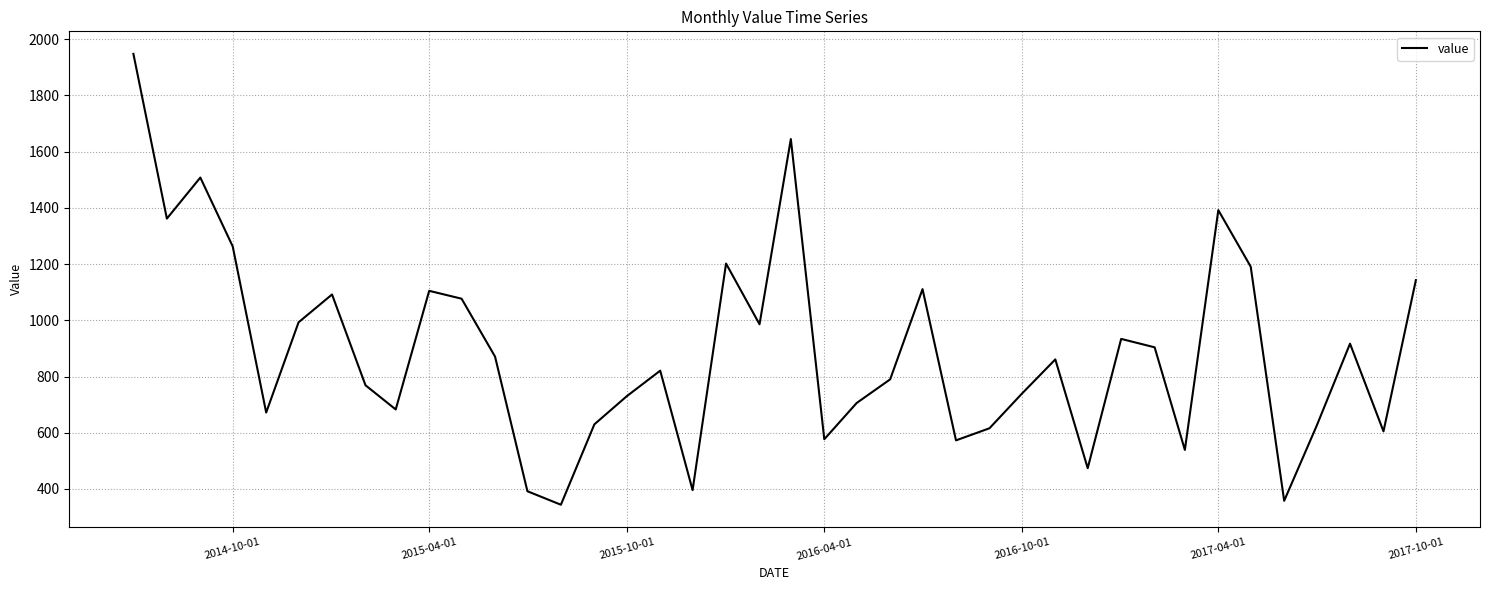

What is the difference between the second highest and second lowest values?

1287